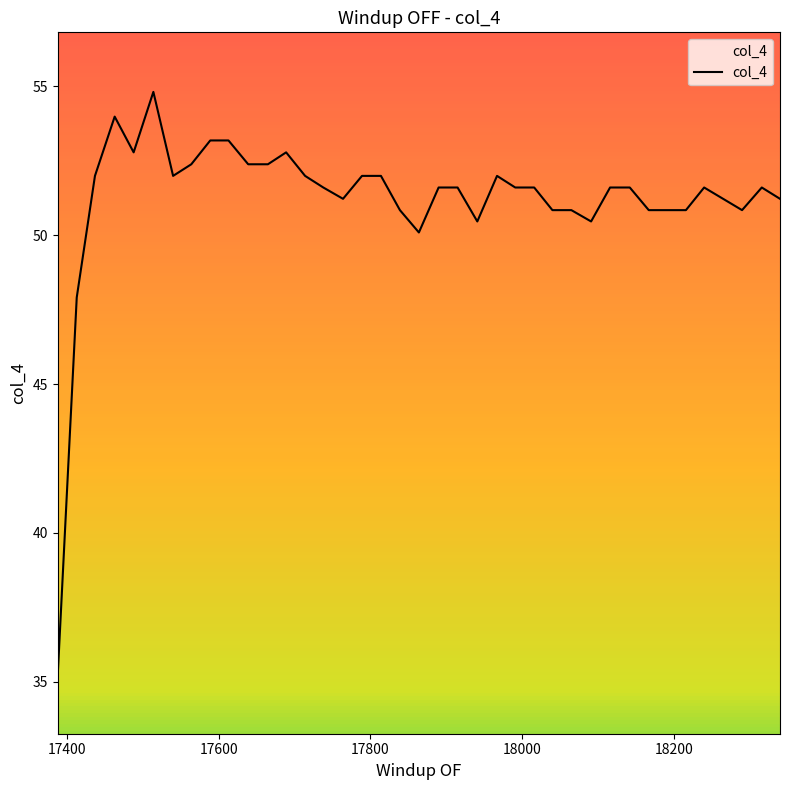

What is the smallest value displayed?

35.3